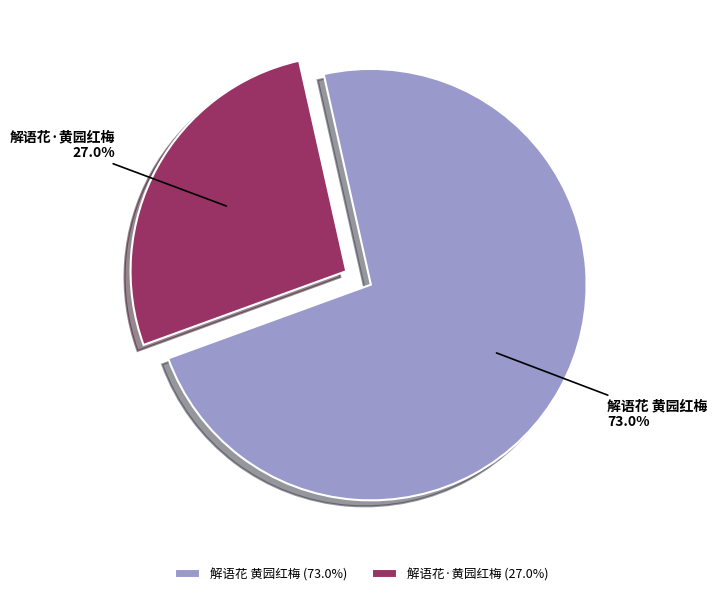

Rank the categories by value from lowest to highest.

解语花·黄园红梅, 解语花 黄园红梅